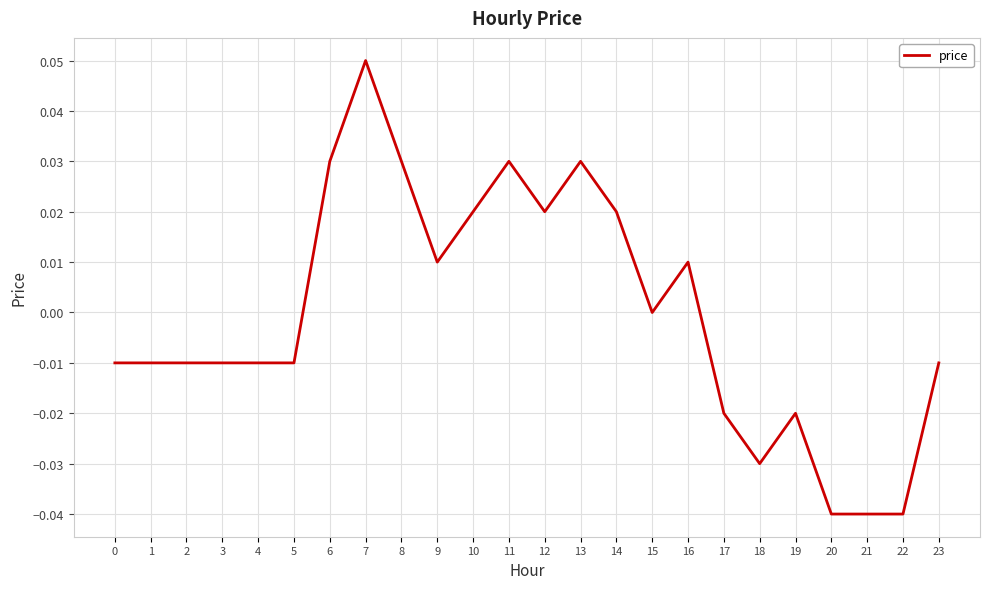

The value at 3 is -0.0. True or false?

True